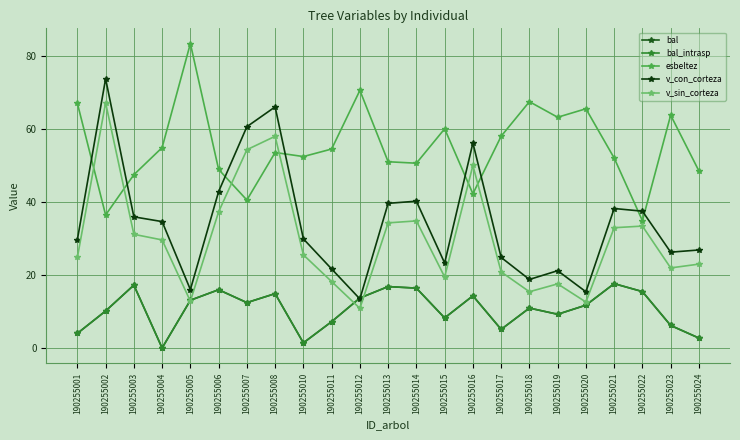

At 190255005, list the series in order from smallest to largest.

v_sin_corteza, bal, bal_intrasp, v_con_corteza, esbeltez